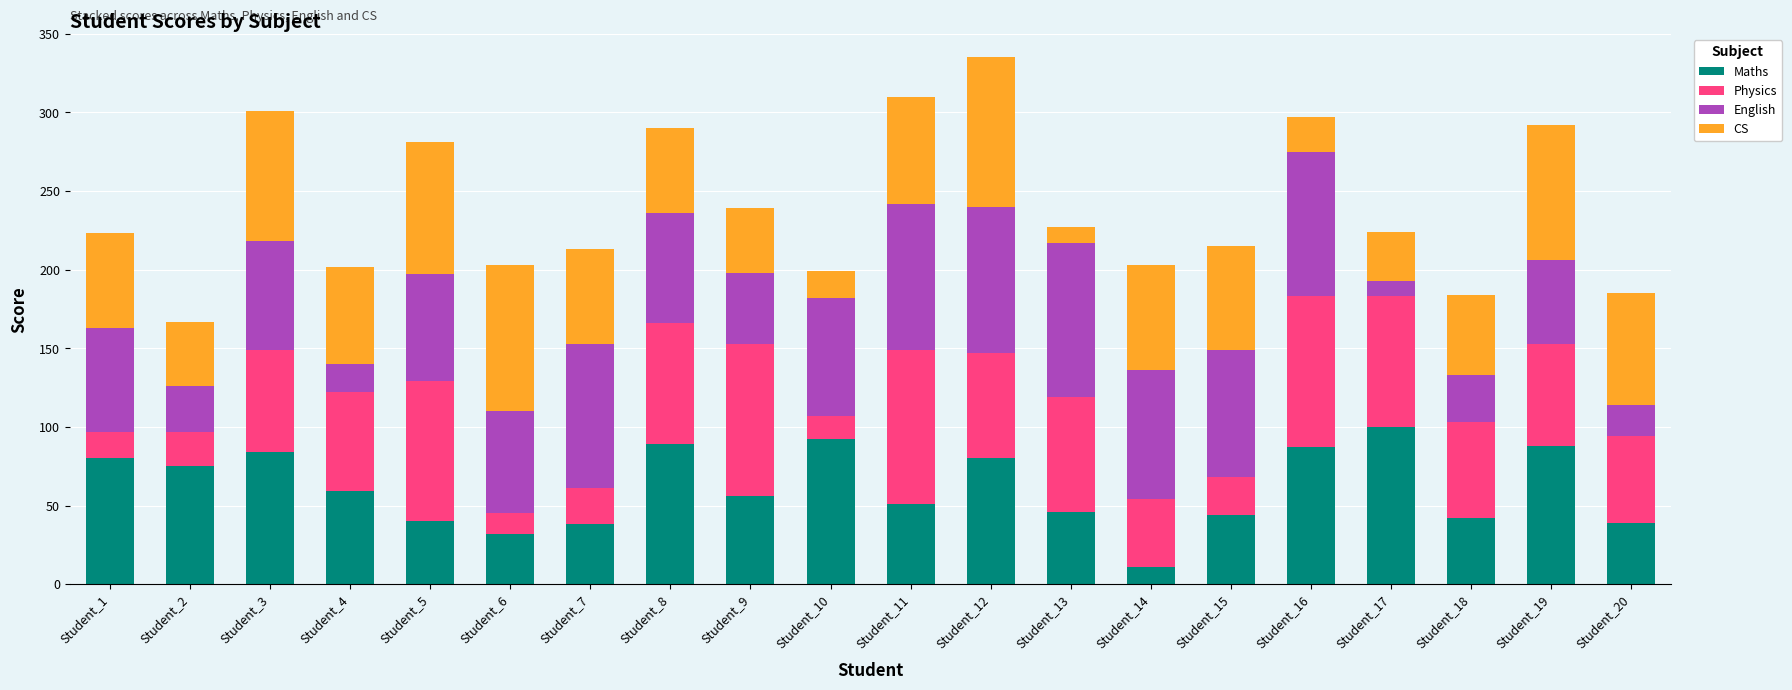

What is the difference between the second highest and second lowest values in the Maths series?

60